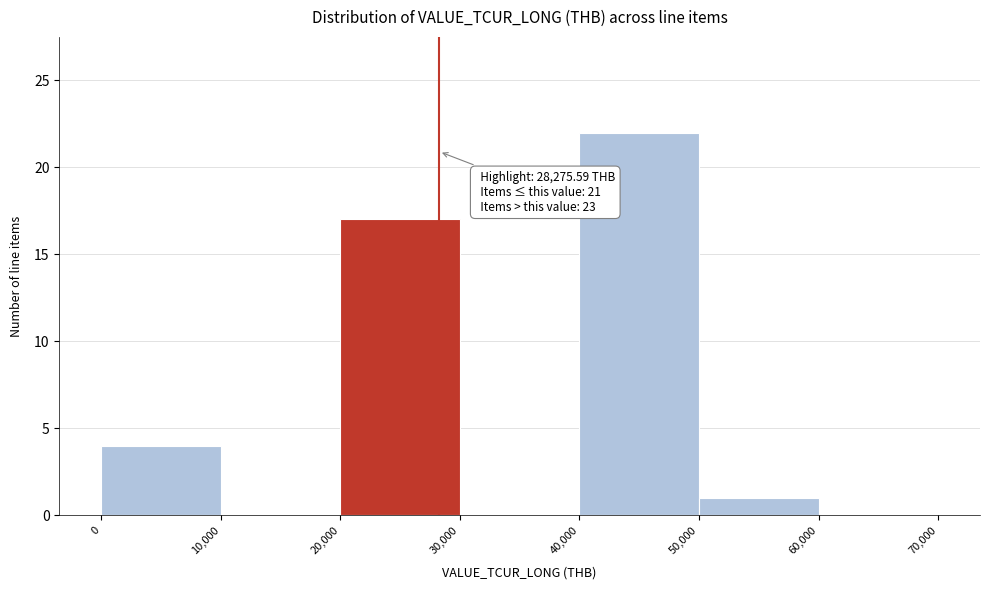

Which range on the x-axis has the tallest bar?

40,000 to 50,000